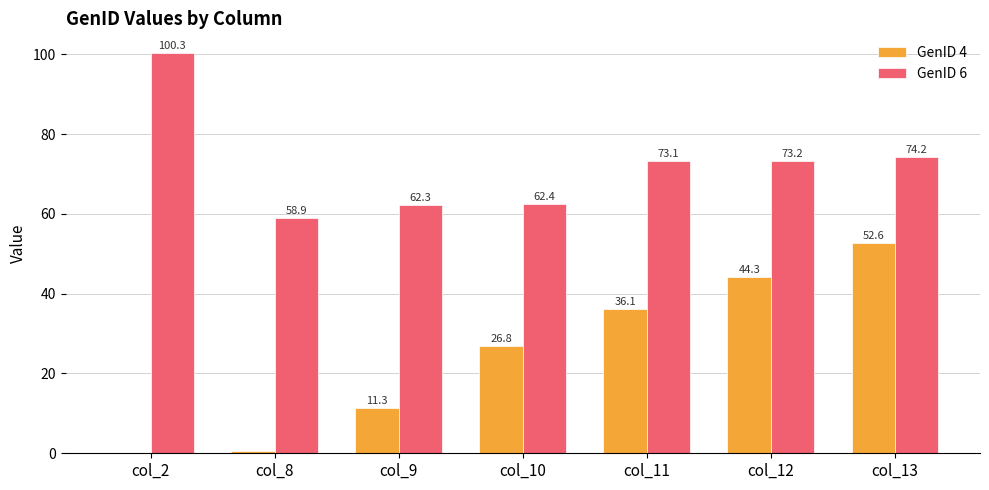

Which series has the largest total across all categories?

GenID 6